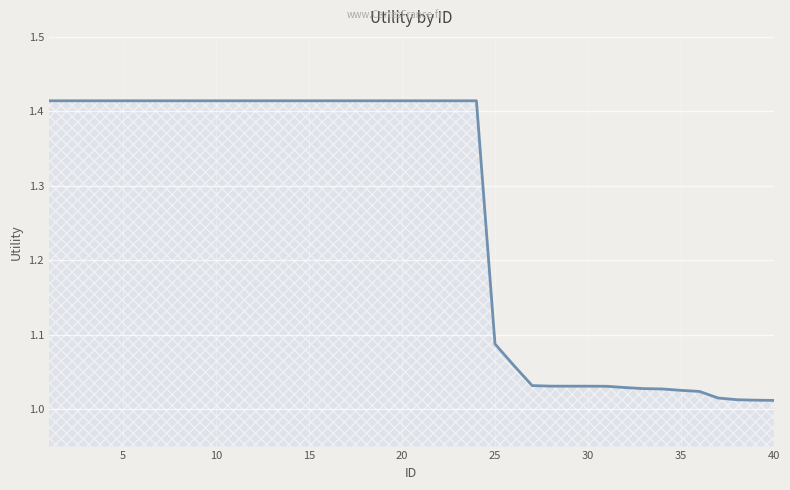

What is the difference between the maximum and minimum values?

0.4